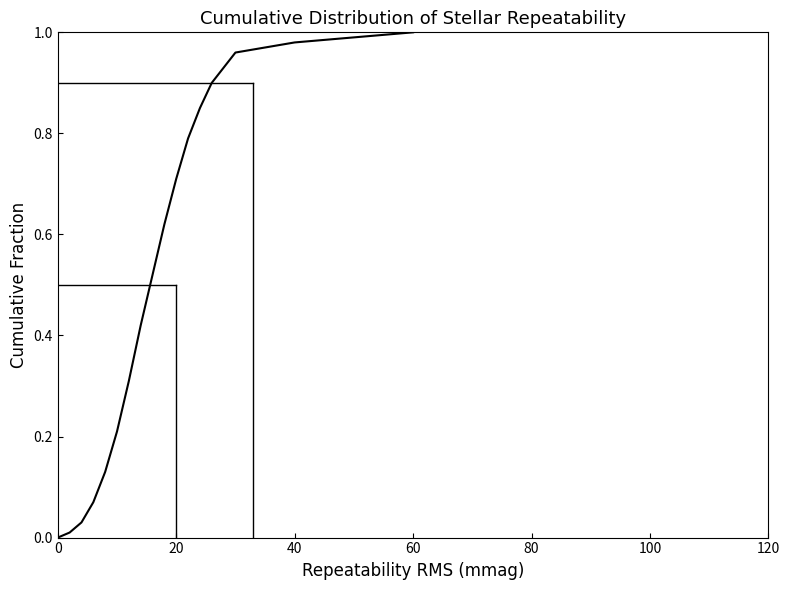

Reading left to right, transcribe all the data shown in this chart.

0.0	0.0	0.0	0.1	0.1	0.2	0.3	0.4	0.5	0.6	0.7	0.8	0.8	0.9	0.9	1.0	1.0	1.0	1.0	1.0